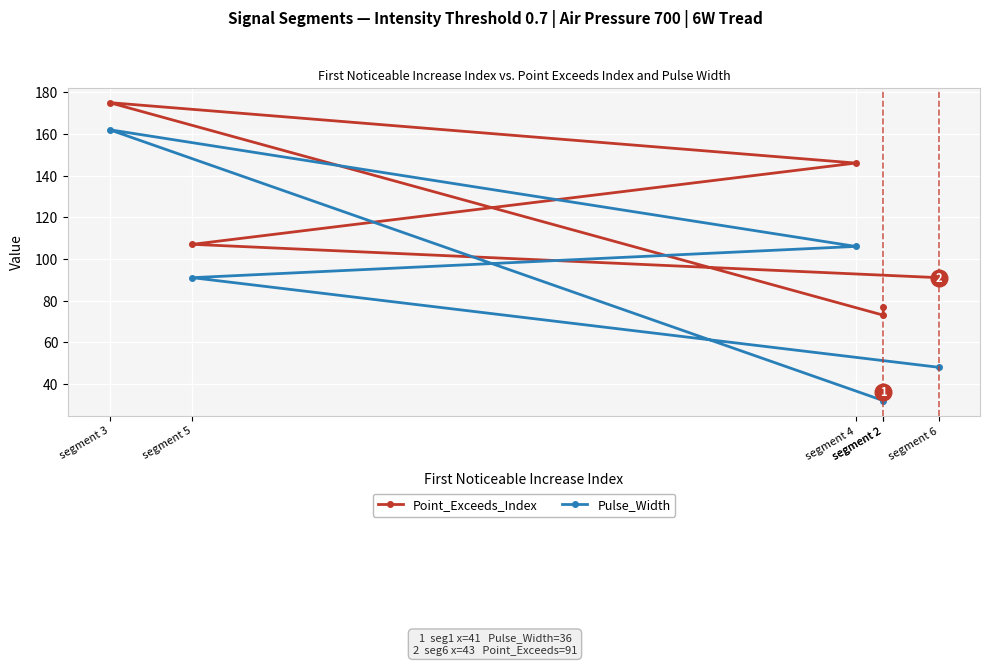

How many lines are shown in the chart?

2